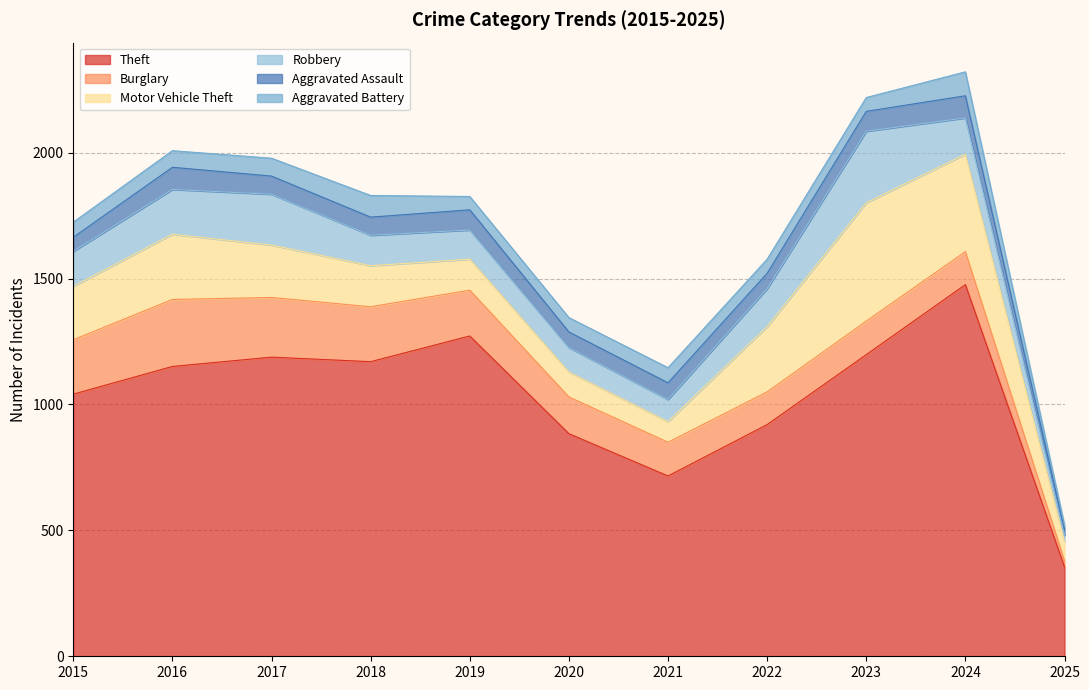

Is the value of Motor Vehicle Theft at 2024 greater than the value of Theft at 2017?

No